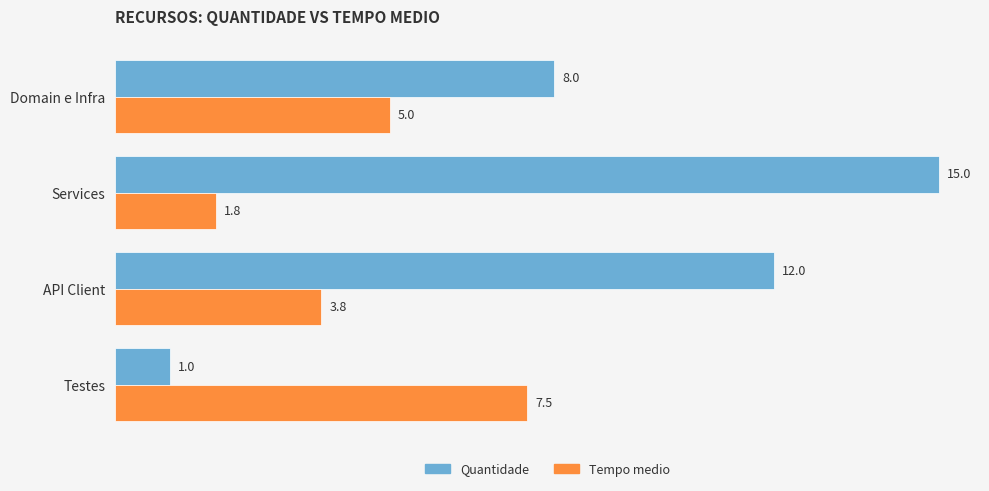

How many Quantidade values are between 8 and 15?

3